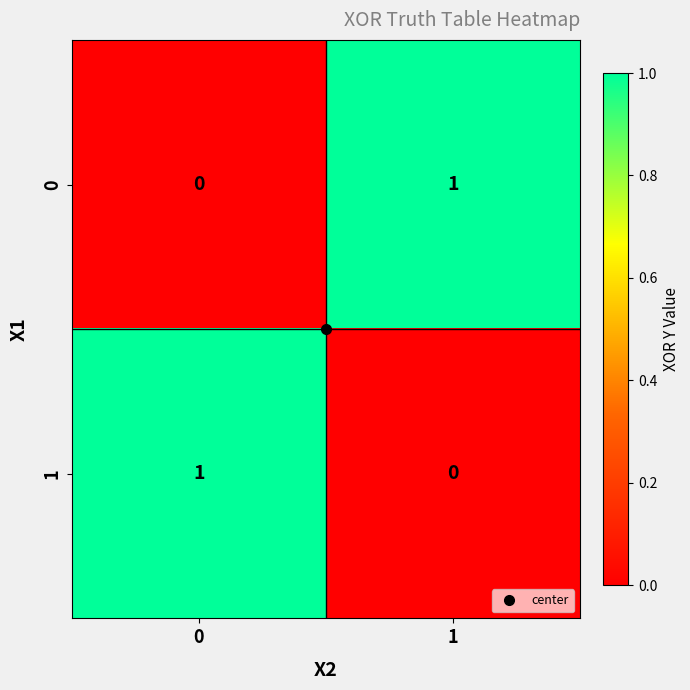

At 1, list the series in order from smallest to largest.

1, 0